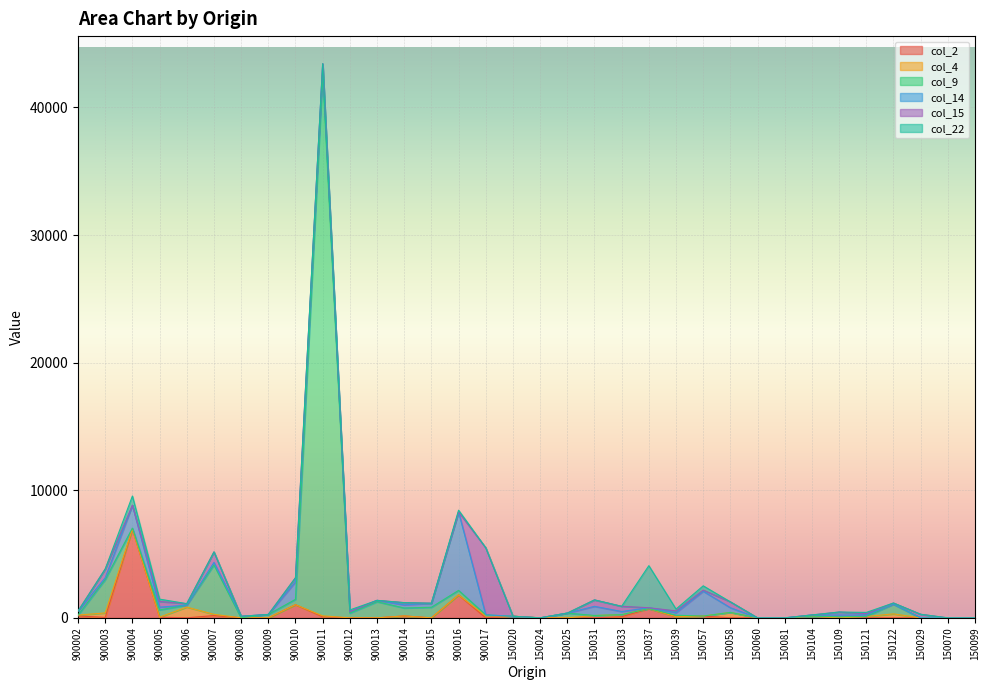

At which label is col_9 closest to 21284?

900007